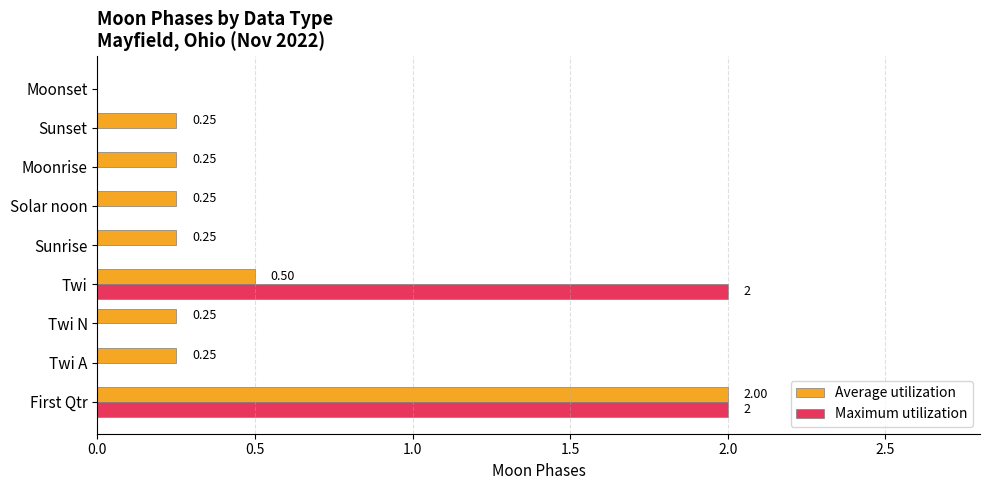

Which series changed the most between First Qtr and Twi N?

Maximum utilization